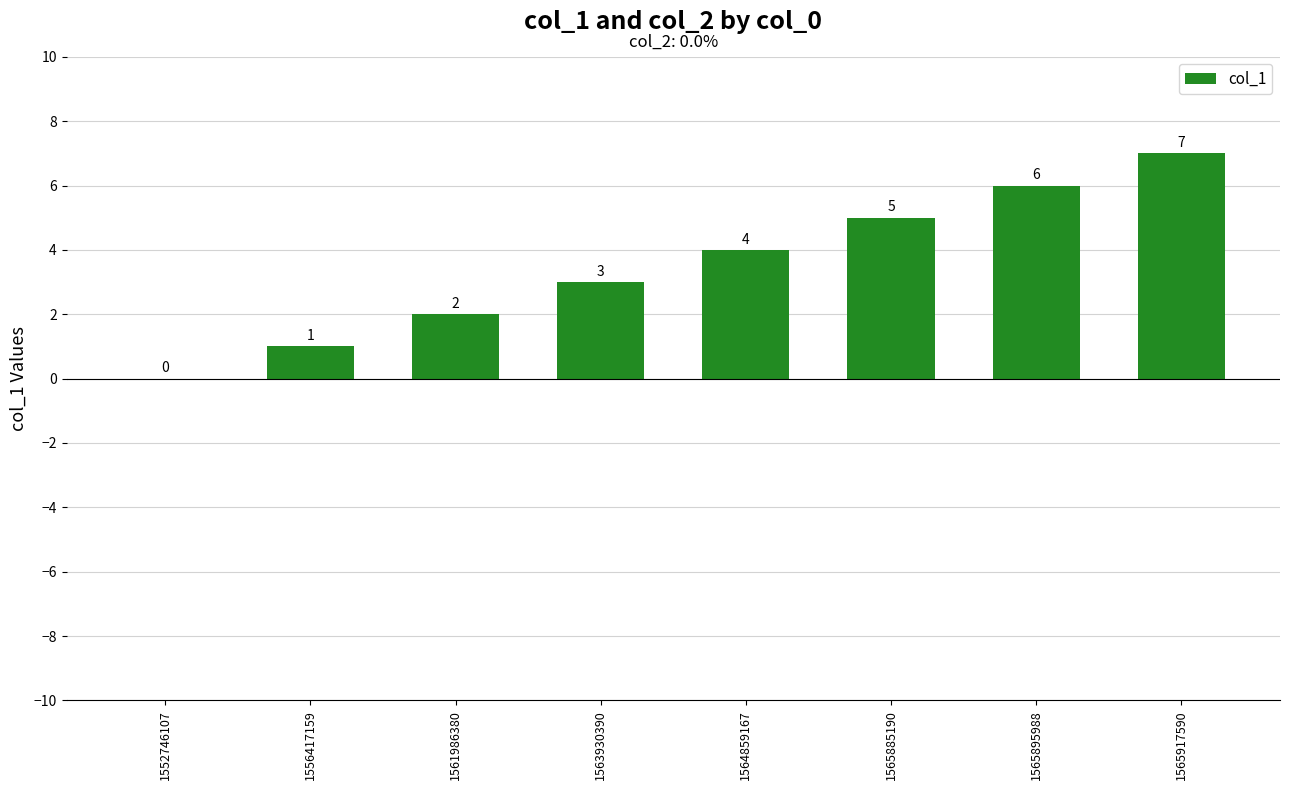

What is the greatest value displayed?

7